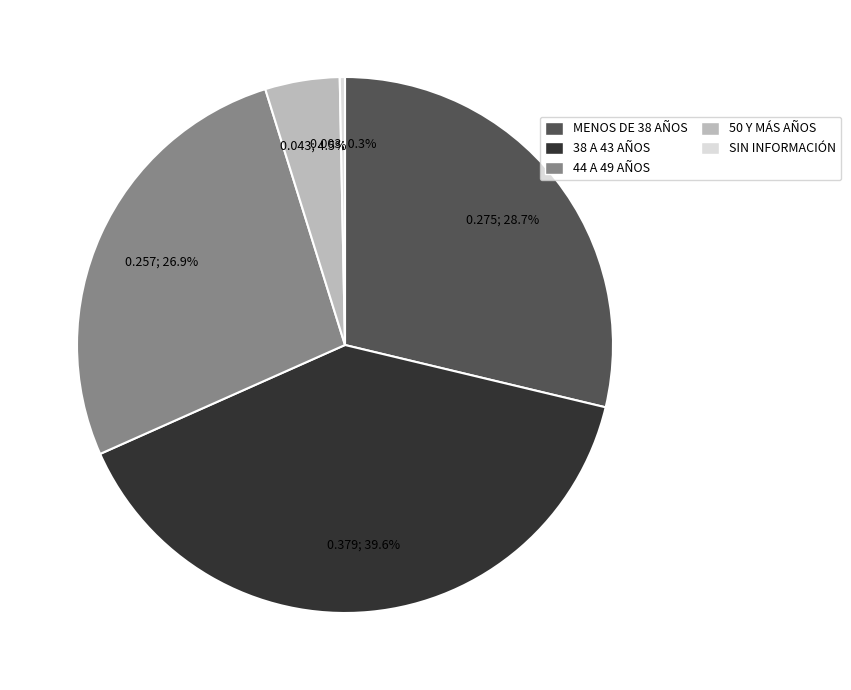

Which category has the biggest portion of the pie?

38 A 43 AÑOS